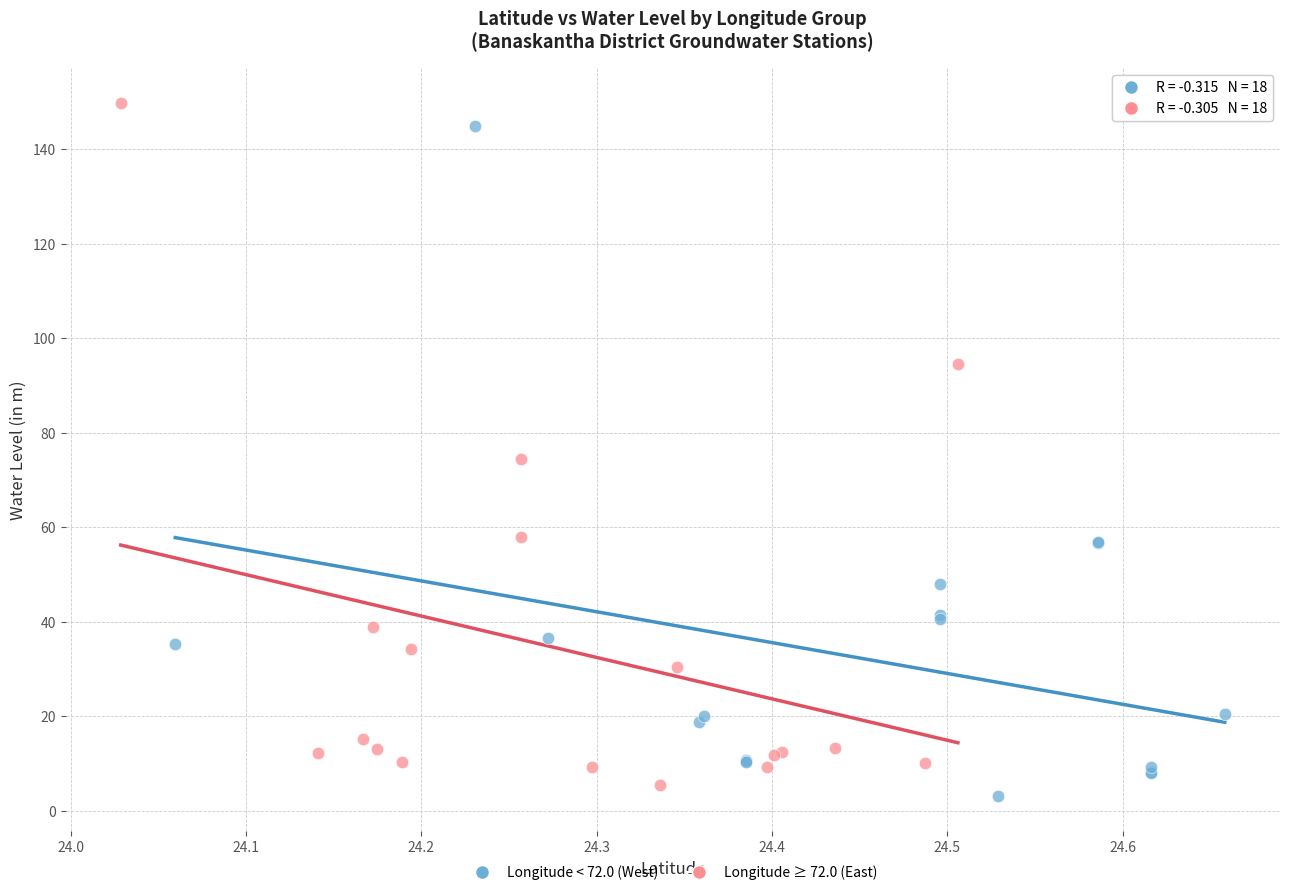

What are all the series names shown in the legend?

Longitude < 72.0 (West), Longitude ≥ 72.0 (East)